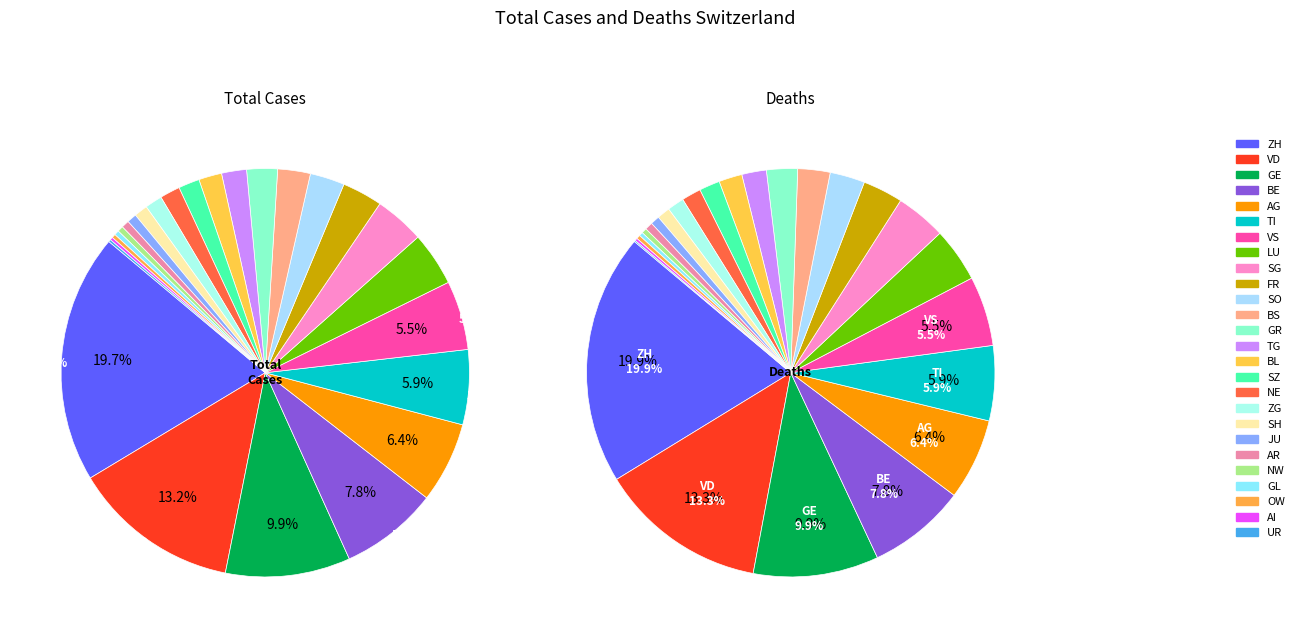

Which slice is the largest?

ZH